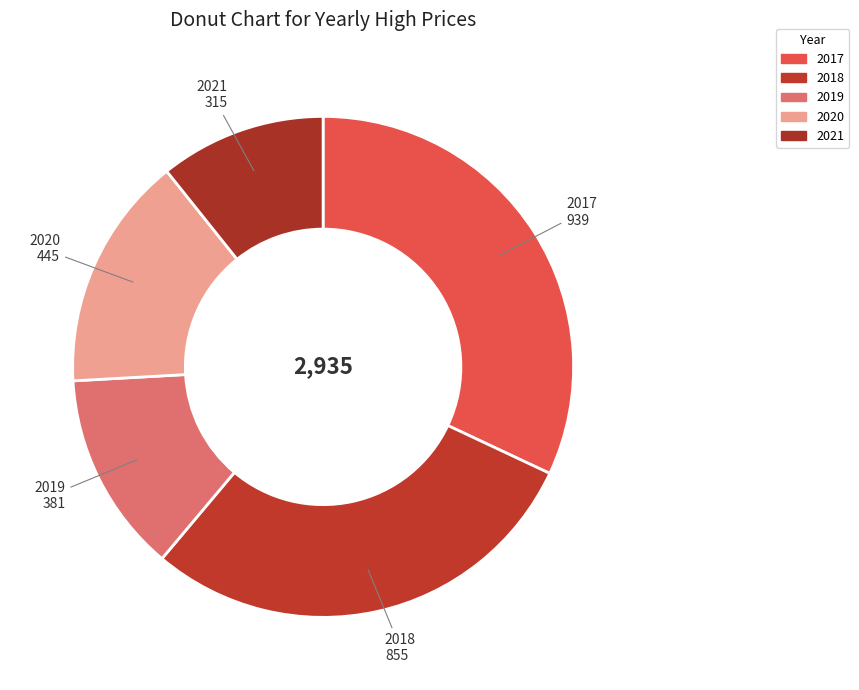

How many segments does this pie chart have?

5